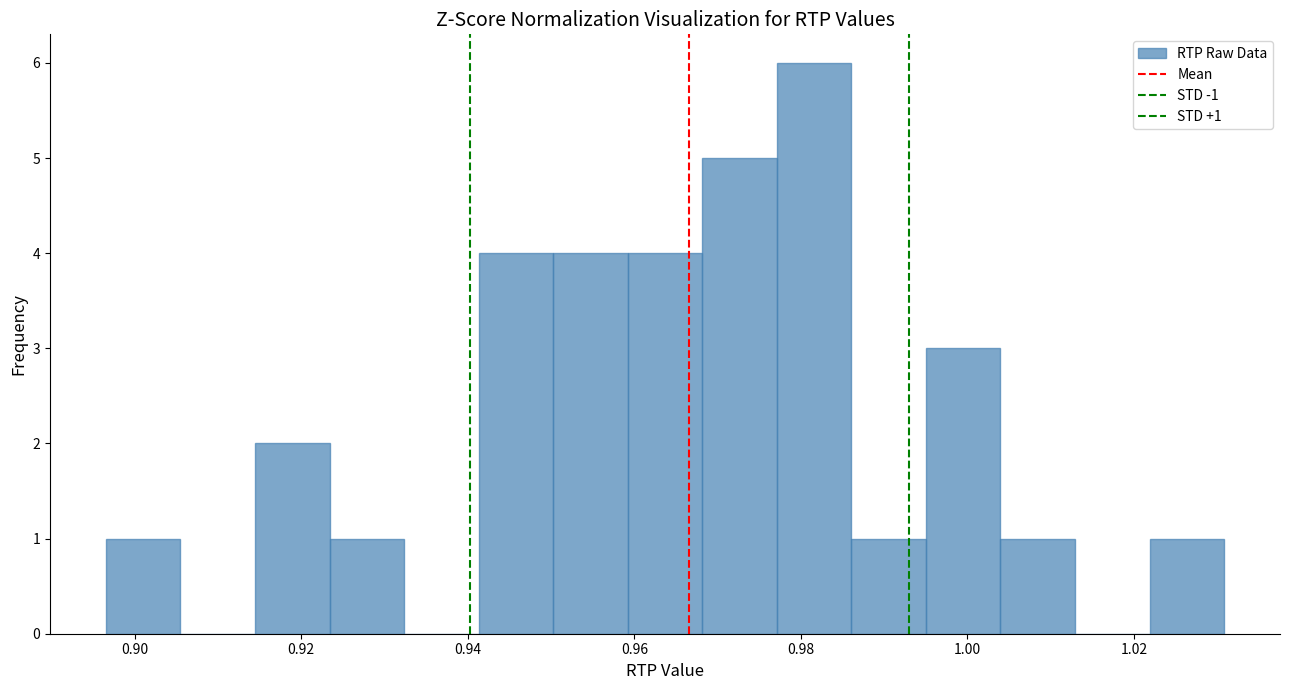

Over which range of the x-axis is the bar tallest?

0.978 to 0.986